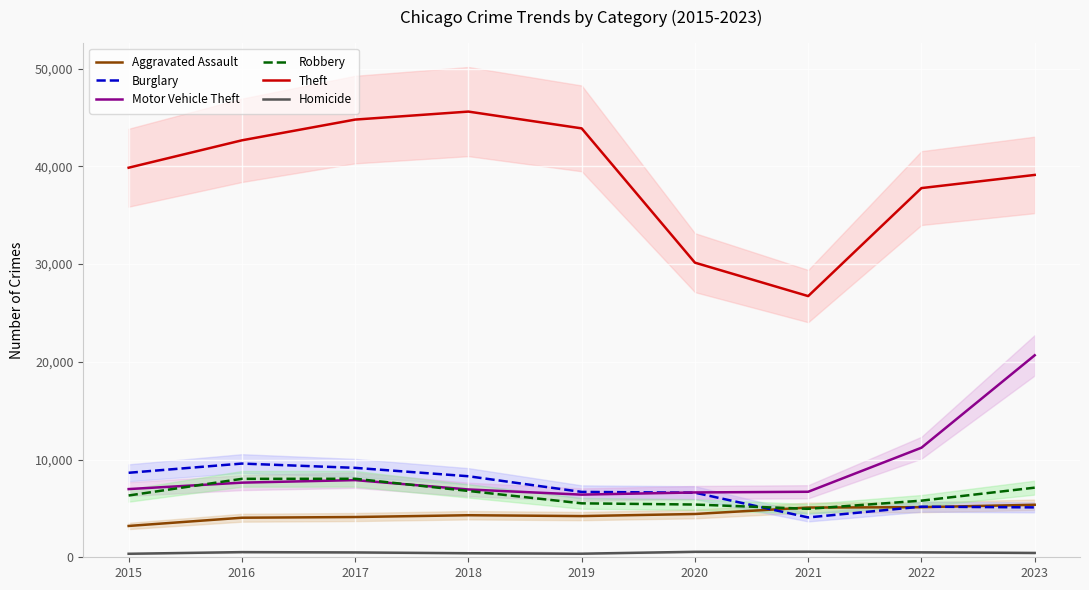

Which series has the largest range (max minus min)?

Theft